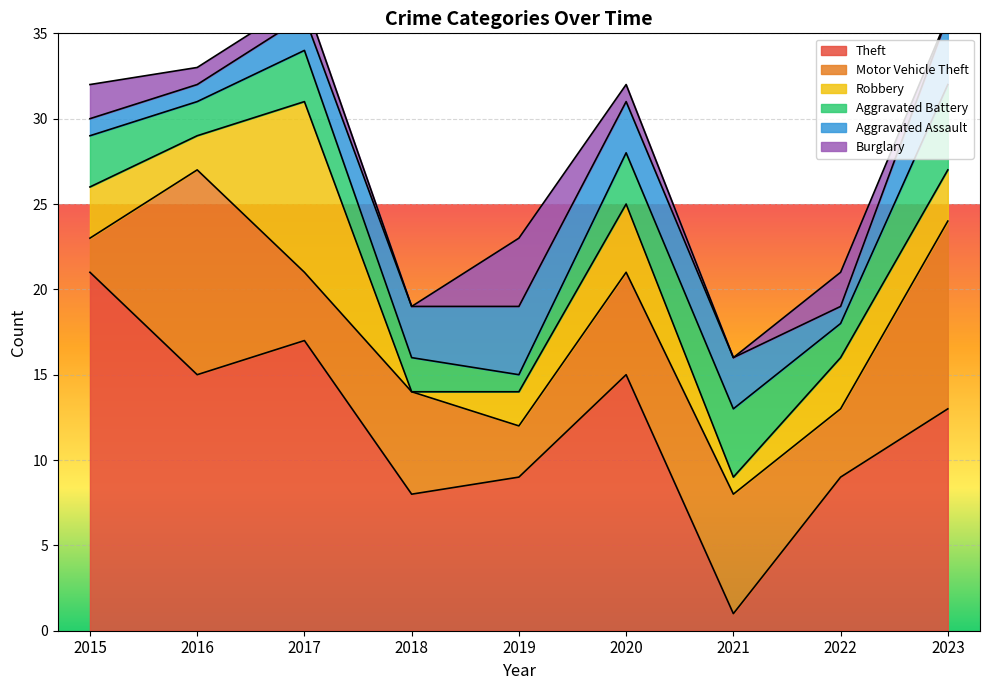

Which label corresponds to the largest value in the chart?

2015